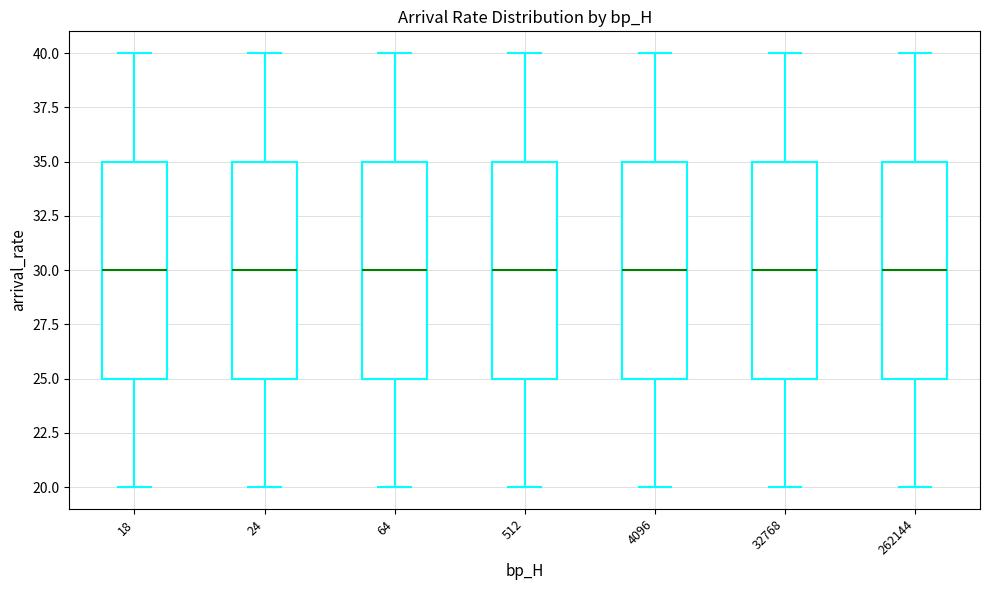

Reading left to right, read every box against the y-axis: the position of its median line, the range the box covers, and the ends of its whiskers. The values are not printed on the chart, so give them approximately, as read against the axis.

18: median 30, box 25 to 35, whiskers 20 to 40
24: median 30, box 25 to 35, whiskers 20 to 40
64: median 30, box 25 to 35, whiskers 20 to 40
512: median 30, box 25 to 35, whiskers 20 to 40
4096: median 30, box 25 to 35, whiskers 20 to 40
32768: median 30, box 25 to 35, whiskers 20 to 40
262144: median 30, box 25 to 35, whiskers 20 to 40